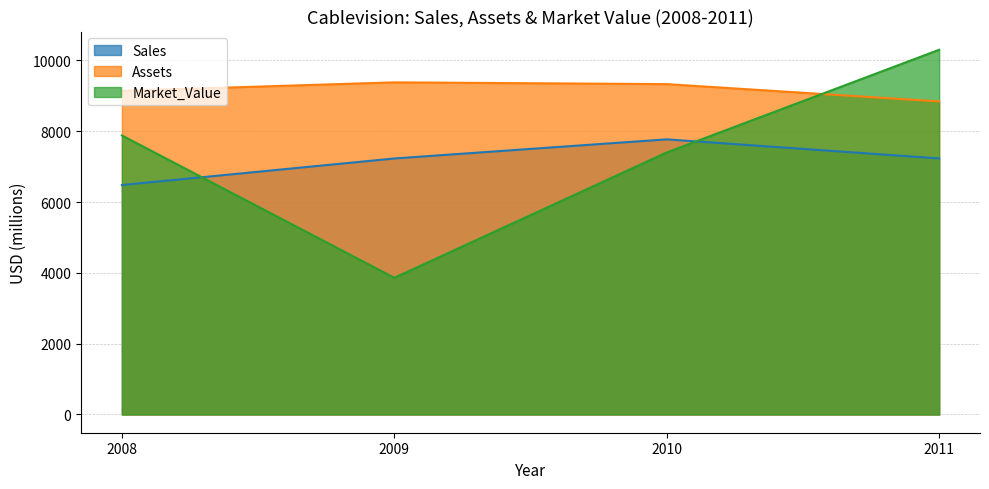

True or false: Assets has a value of 15188 at 2011.

False